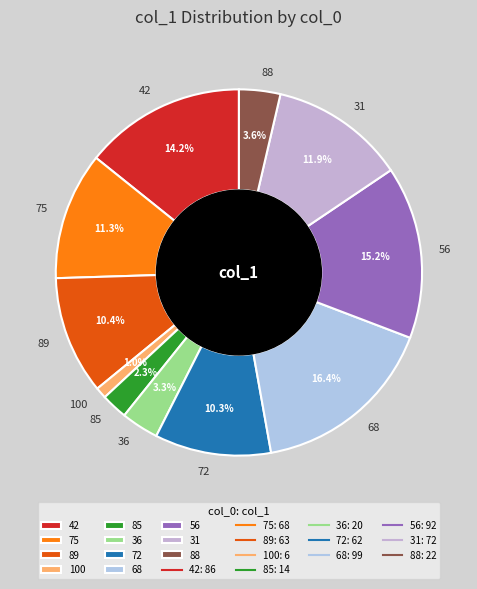

Which slice is the largest?

68